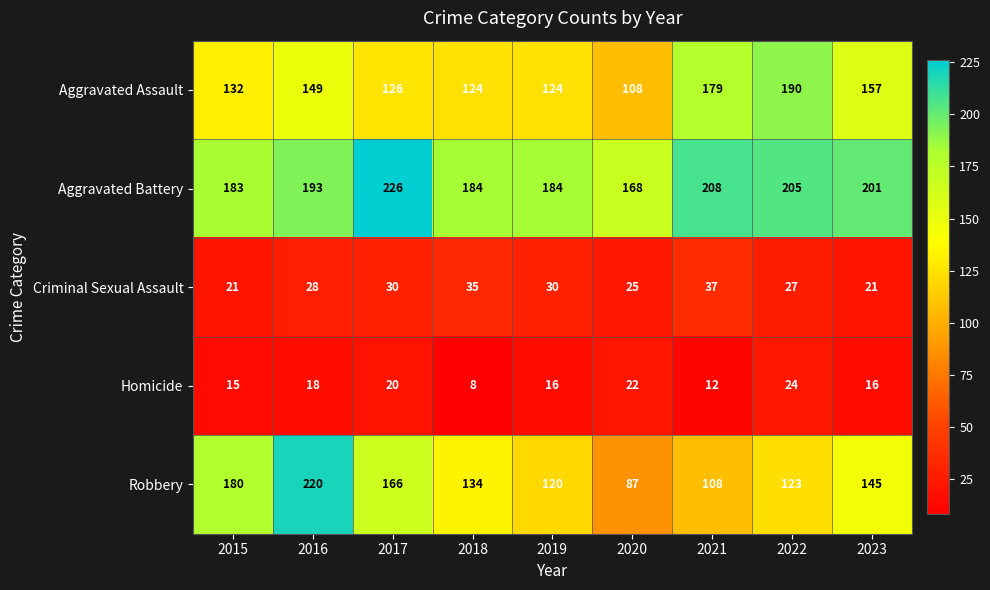

Where is Aggravated Battery nearest to the value 197?

2016